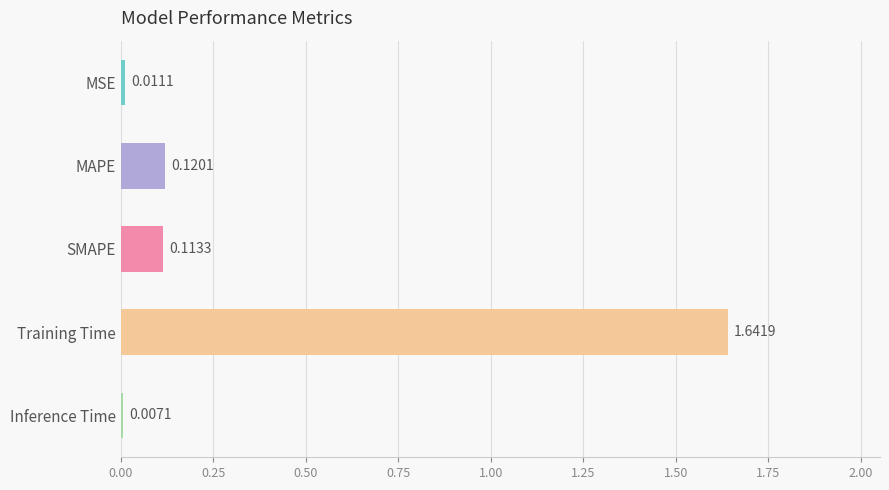

What is the average value?

0.4